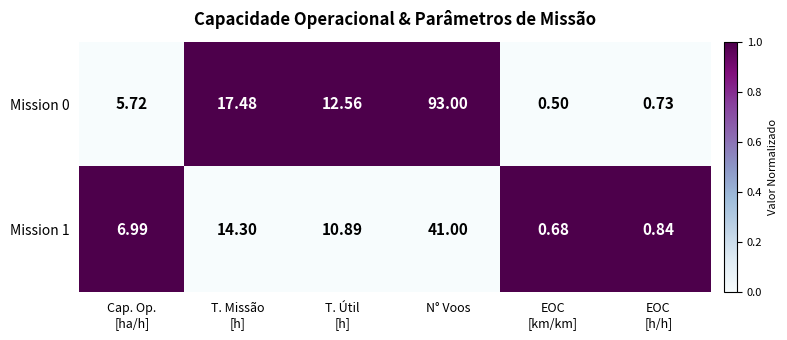

Which category has the highest value in the Mission 1 series?

N° Voos